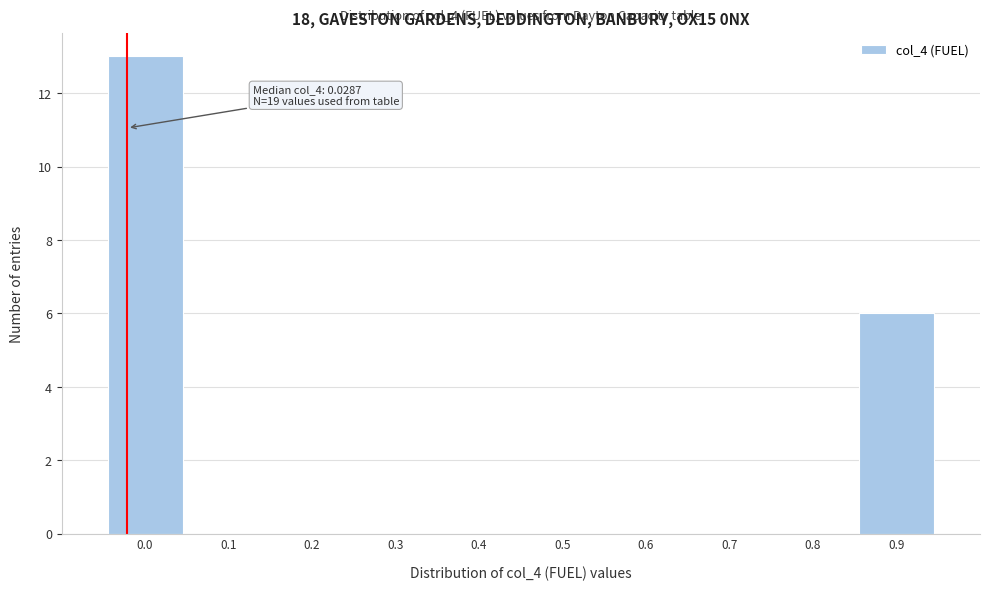

Reading left to right, list all the values displayed in this chart.

0.0=13	0.1=0	0.2=0	0.3=0	0.4=0	0.5=0	0.6=0	0.7=0	0.8=0	0.9=6